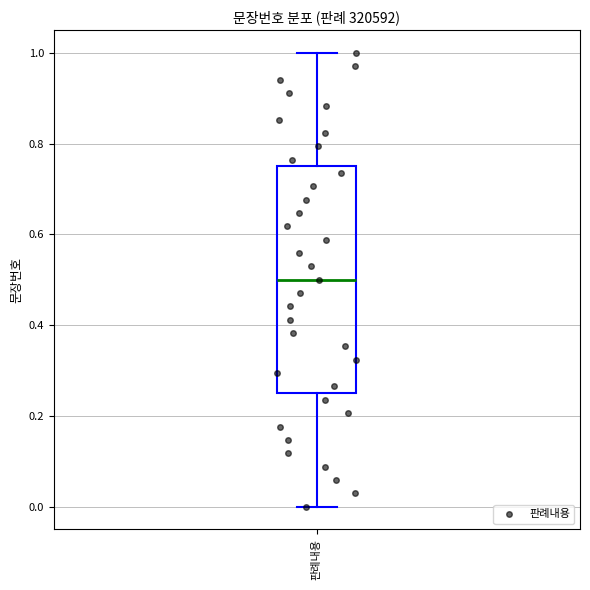

Where is the upper edge of the box for 판례내용 on the y-axis? The values are not printed on the chart, so give them approximately, as read against the axis.

0.76